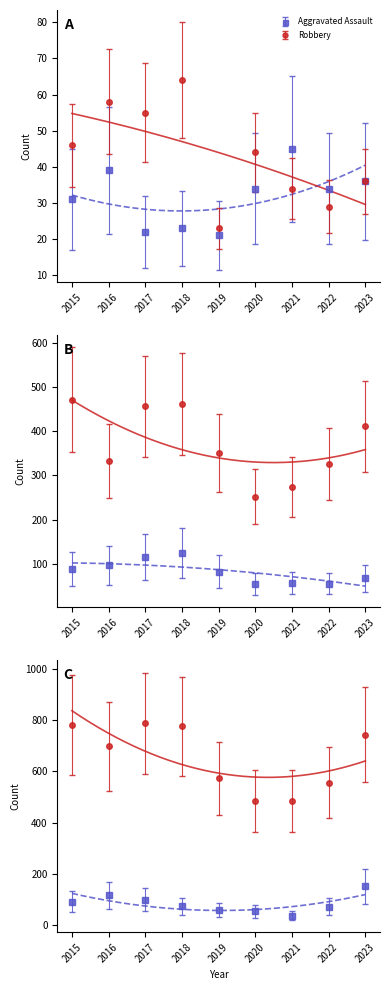

What is the total value across all series at 2021?

951.2